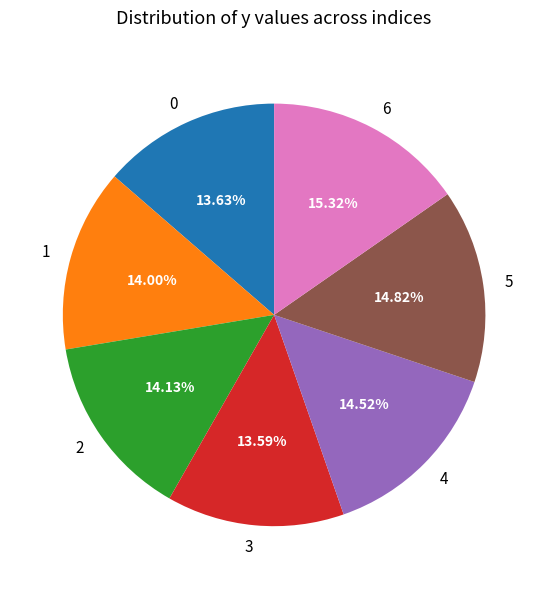

Is there a majority slice in this chart?

No